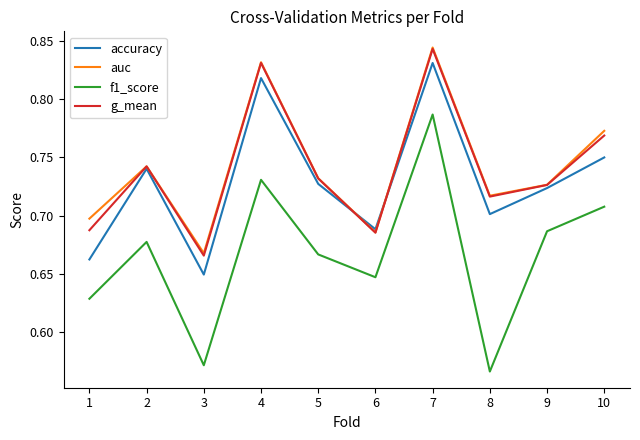

The auc series shows 0.4 at 10. True or false?

False